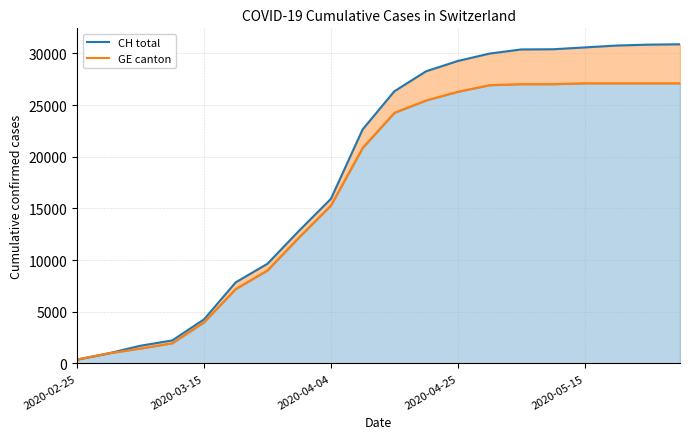

Reading left to right, what are all the values shown in this chart?

CH total: 375	981	1715	2226	4259	7847	9642	12852	15926	22646	26336	28268	29264	29981	30380	30397	30576	30757	30845	30878
GE canton: 375	981	1447	1955	3978	7205	9000	12210	15284	20857	24251	25448	26285	26924	27022	27022	27107	27107	27107	27107